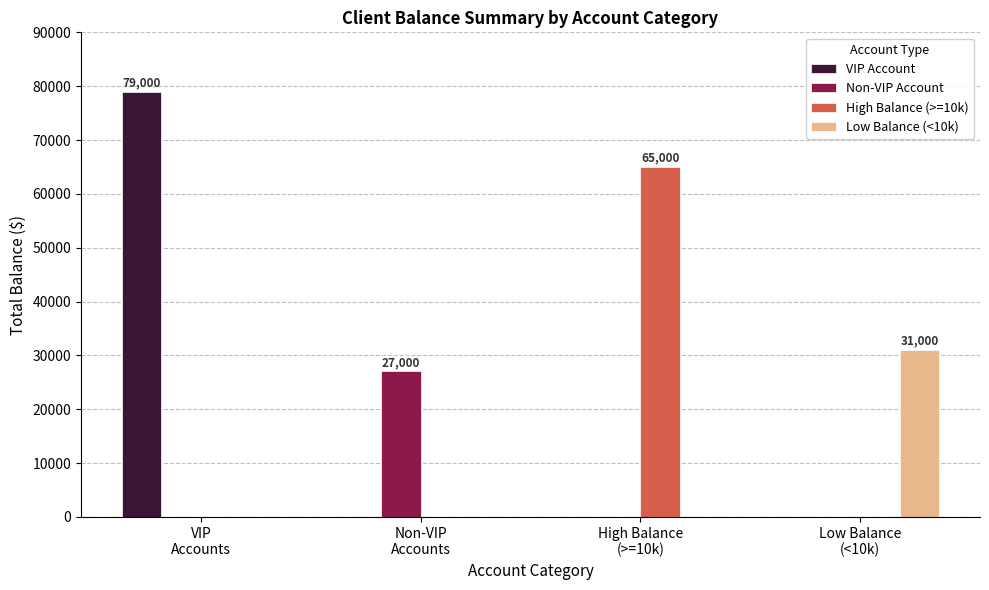

Reading left to right, what are all the values shown in this chart?

VIP Account: 79000	0	0	0
Non-VIP Account: 0	27000	0	0
High Balance (>=10k): 0	0	65000	0
Low Balance (<10k): 0	0	0	31000